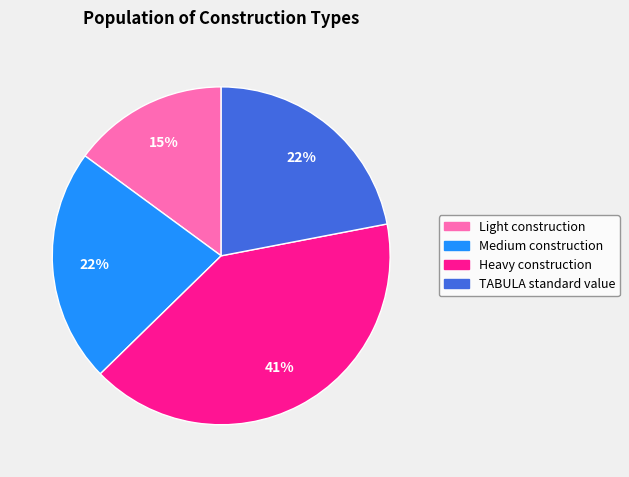

Does any single category account for the majority?

No